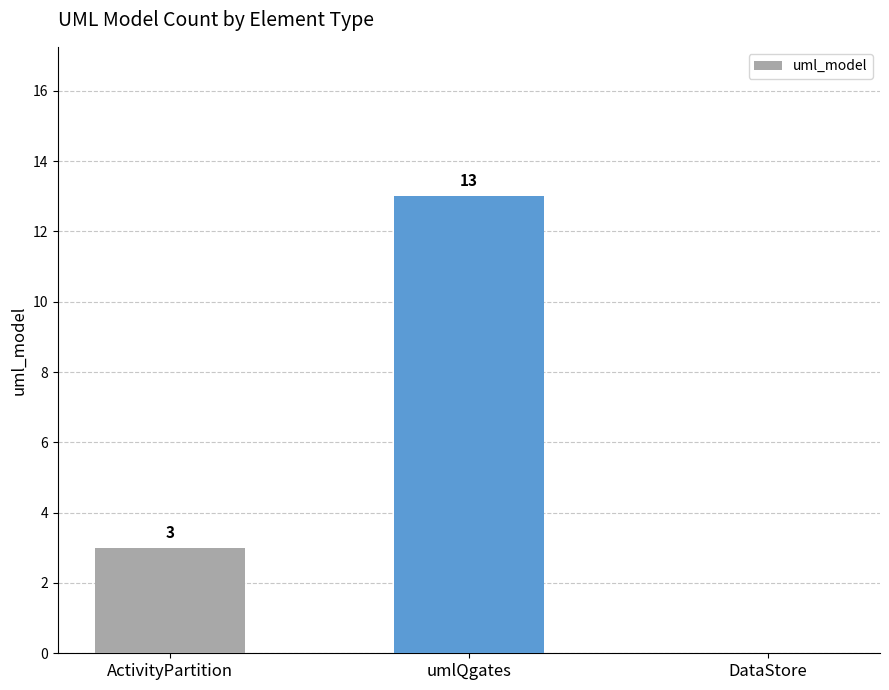

Count the number of categories in the chart.

3